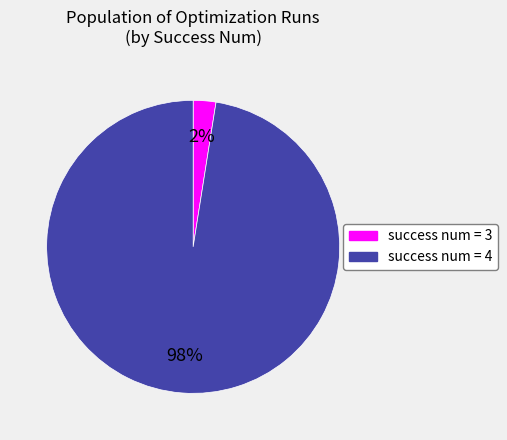

Does any single category account for the majority?

Yes